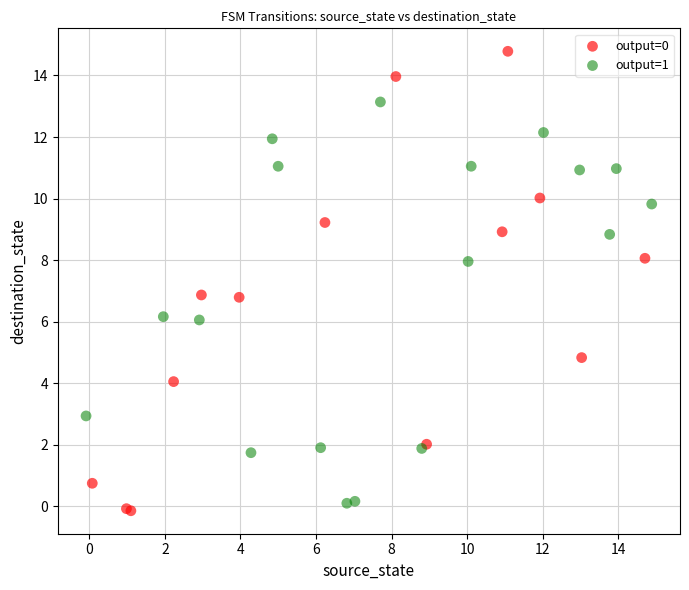

Which series contains the lowest Y value?

output=0